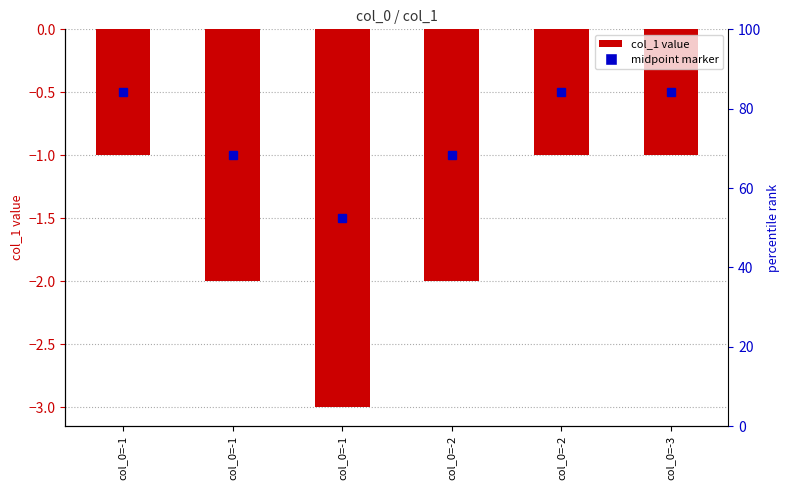

What is the maximum value shown in the chart?

-1